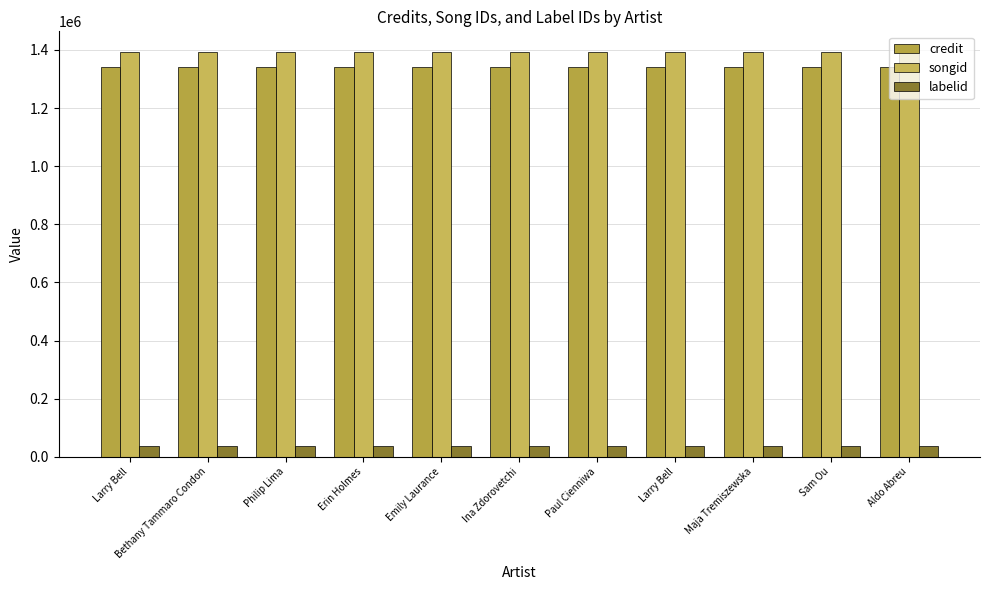

How many bars are there in each group?

3